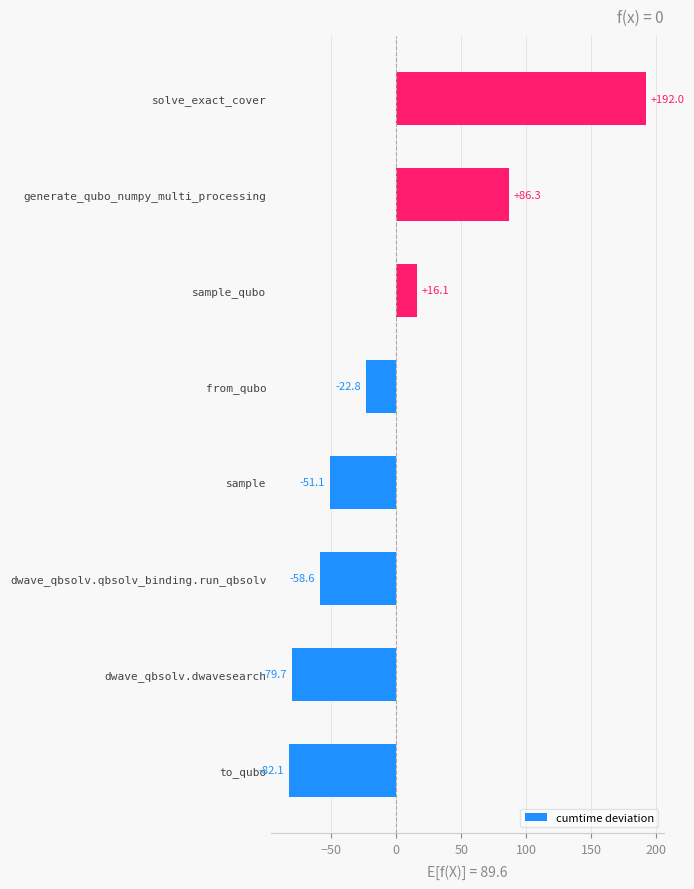

List the labels in order of value, smallest first.

to_qubo, dwave_qbsolv.dwavesearch, dwave_qbsolv.qbsolv_binding.run_qbsolv, sample, from_qubo, sample_qubo, generate_qubo_numpy_multi_processing, solve_exact_cover